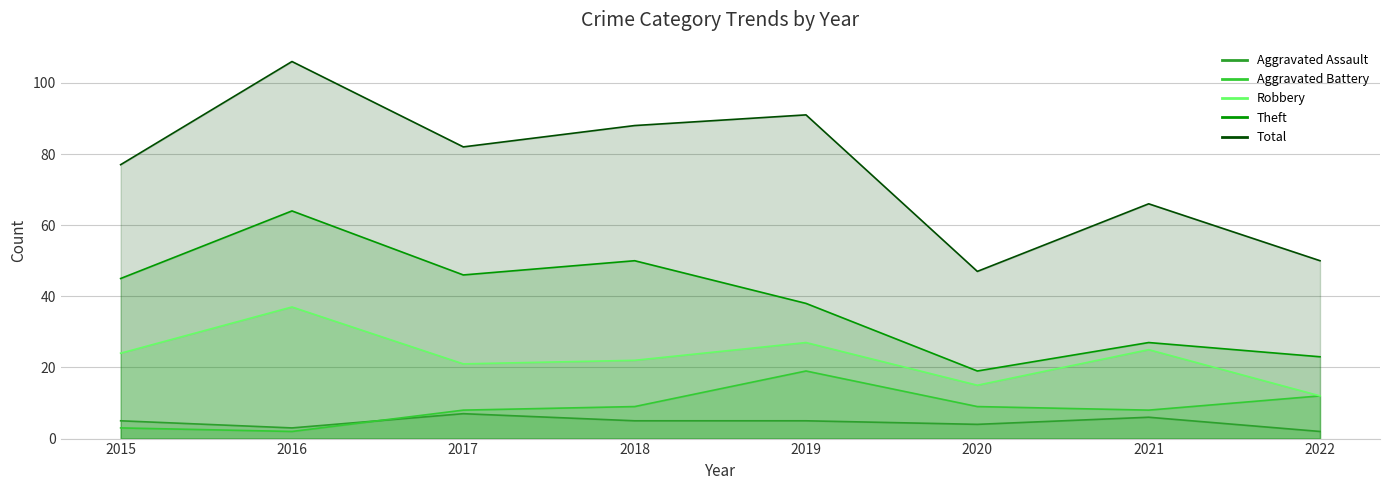

At which label is Aggravated Battery closest to 10?

2018